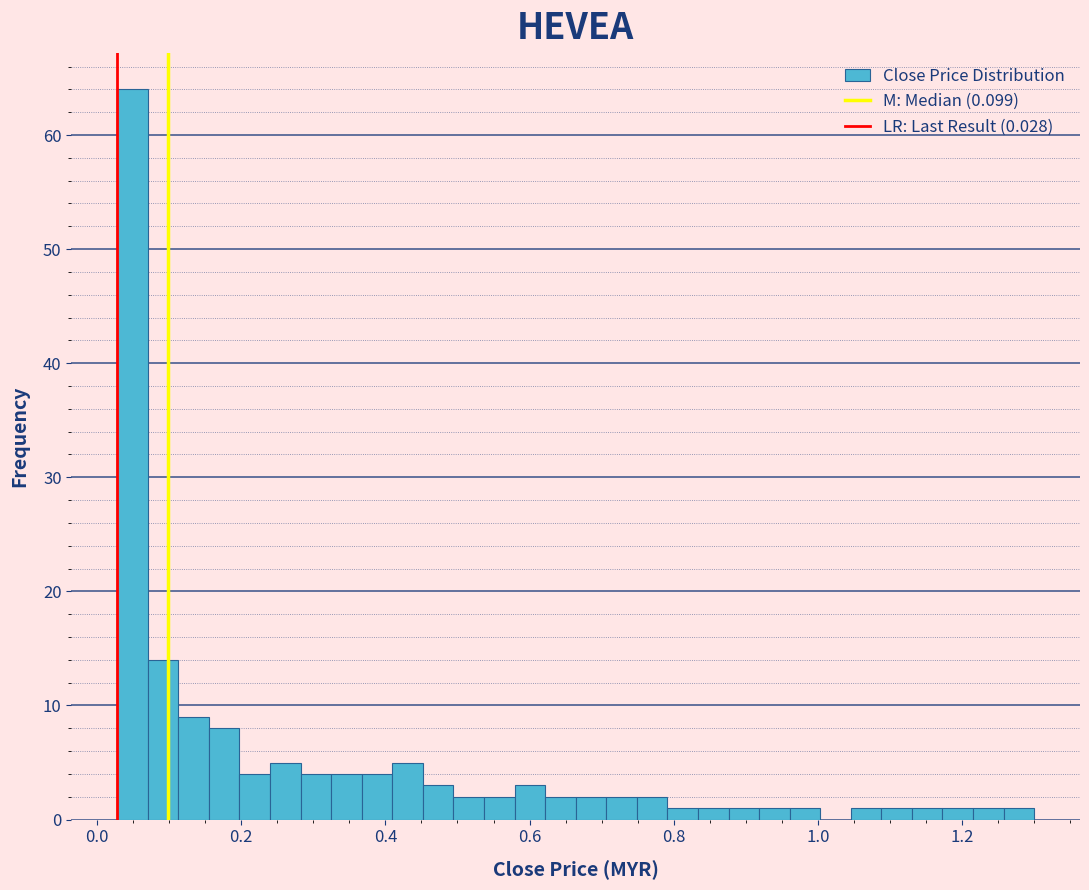

Read against the x-axis, roughly where is the centre of the tallest bar?

0.04